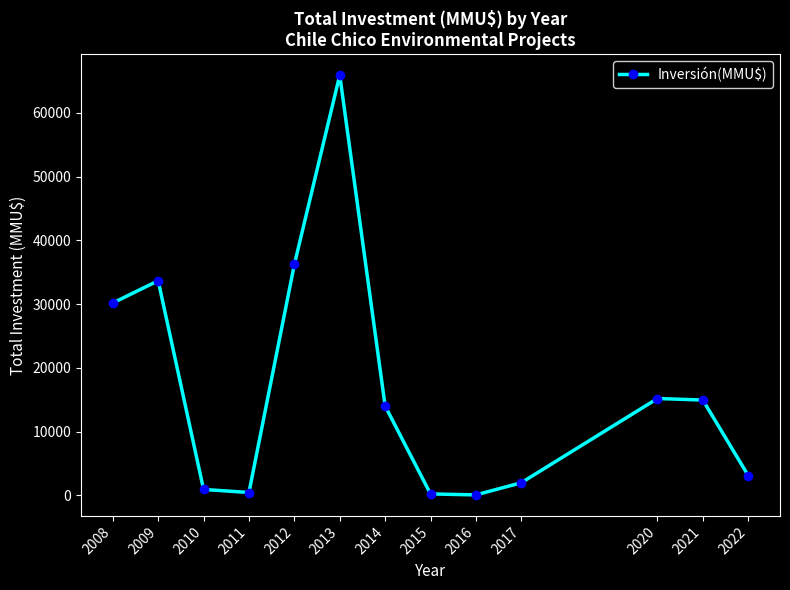

At which category does the chart reach its peak across all series?

2013